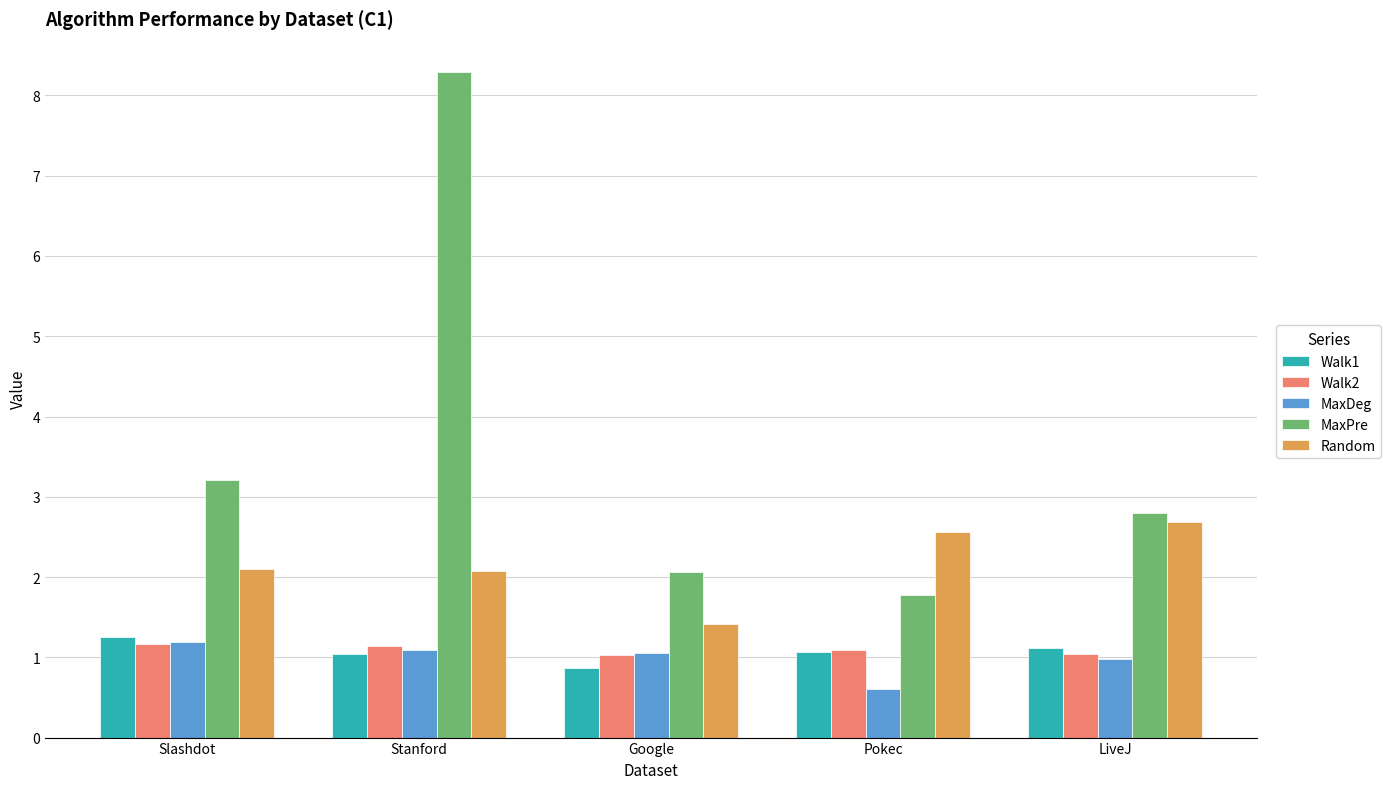

What is the difference between the Random values at LiveJ and Stanford?

0.6